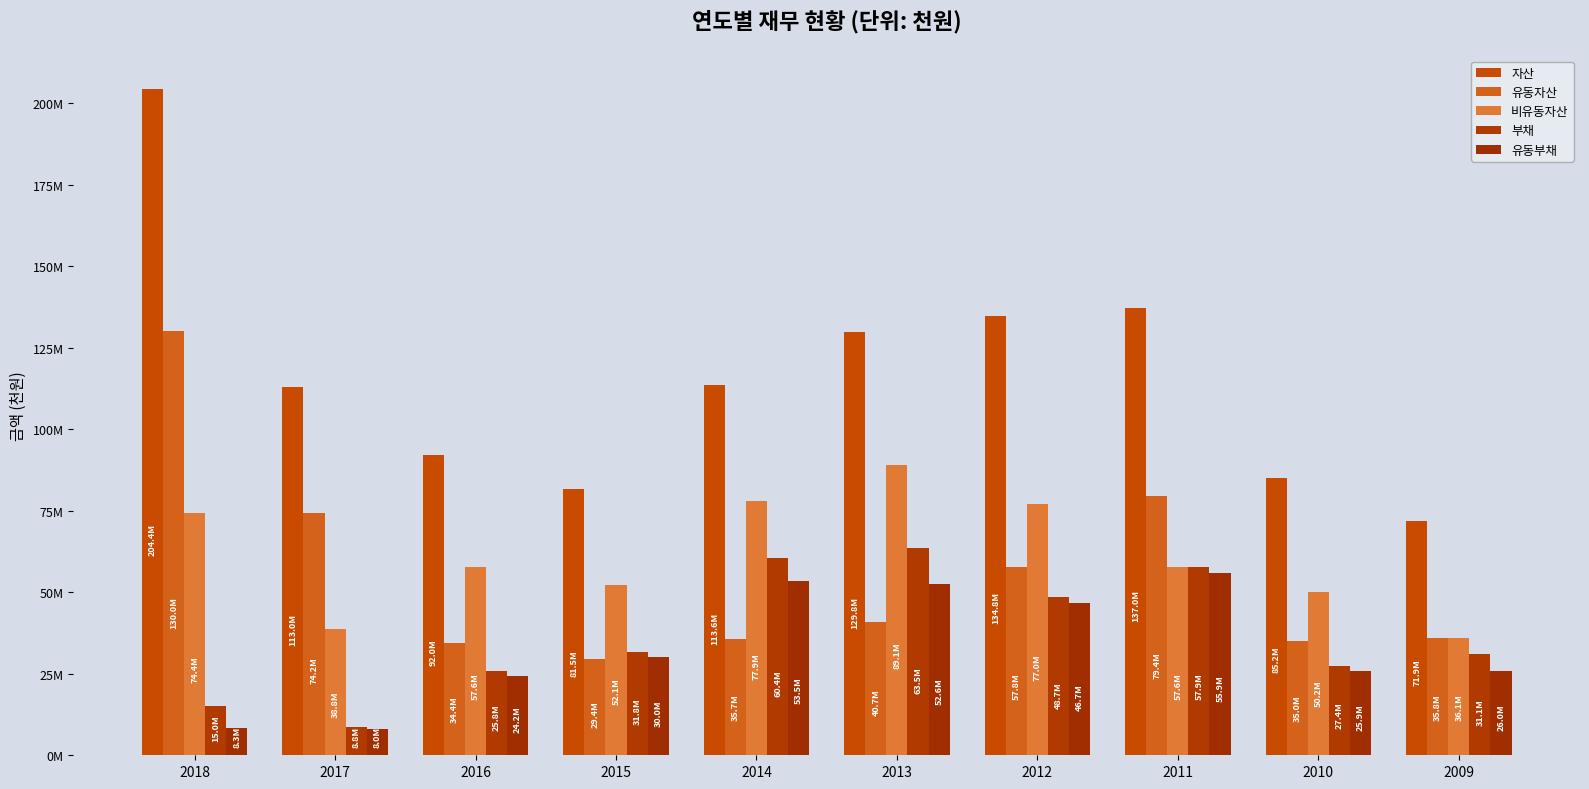

What are all the series names shown in the legend?

자산, 유동자산, 비유동자산, 부채, 유동부채